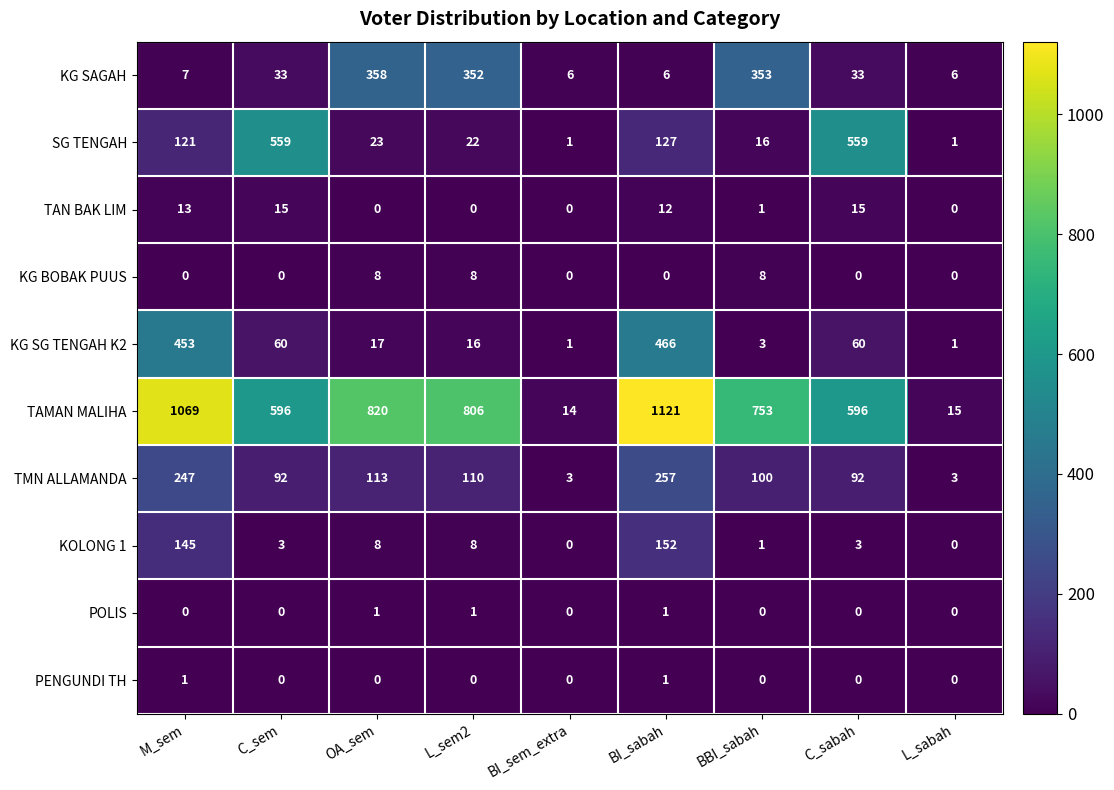

What is the difference between the highest and lowest values at M_sem?

1069